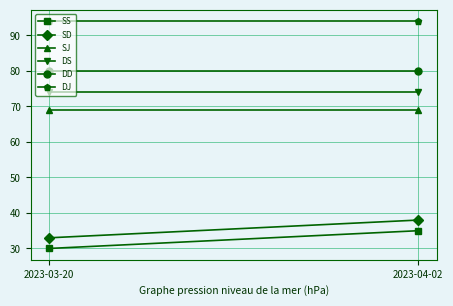

What is the maximum value for SD?

38